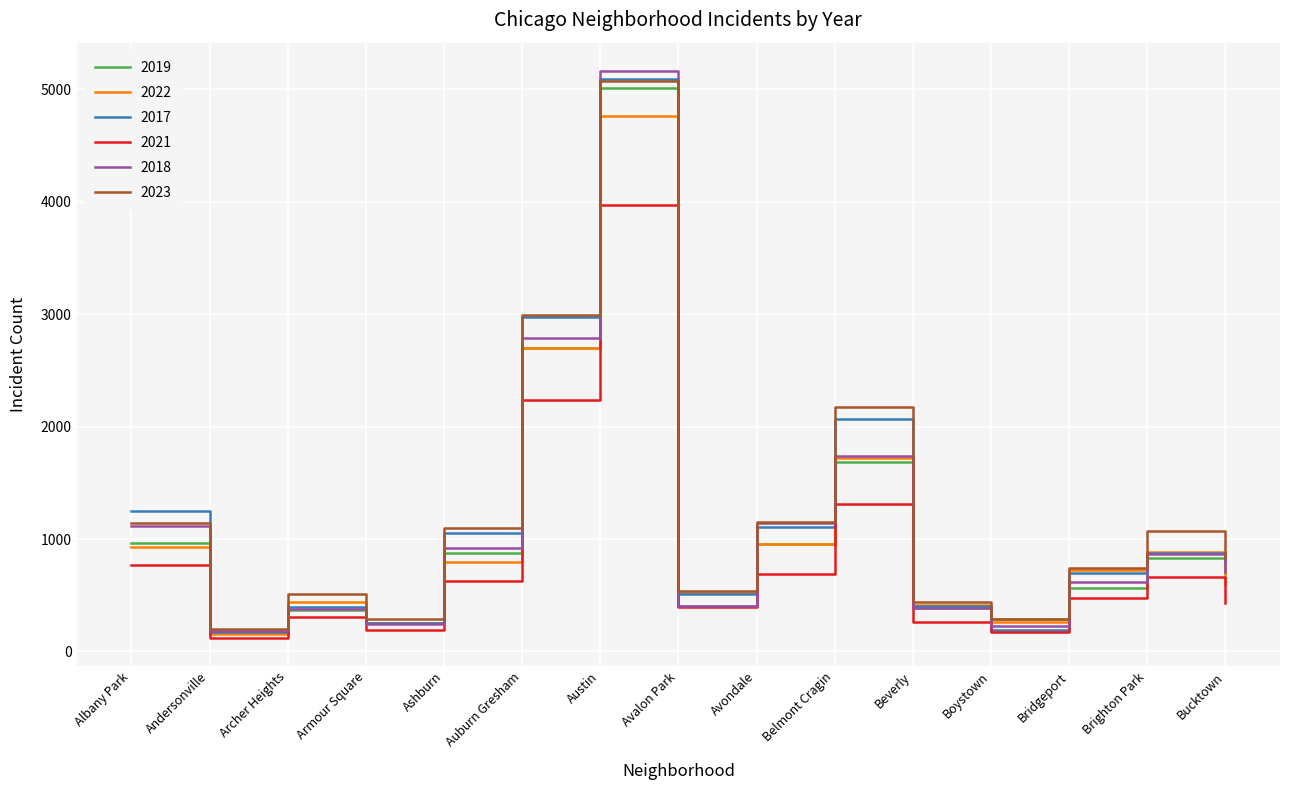

True or false: 2019 has a value of 8214 at Austin.

False